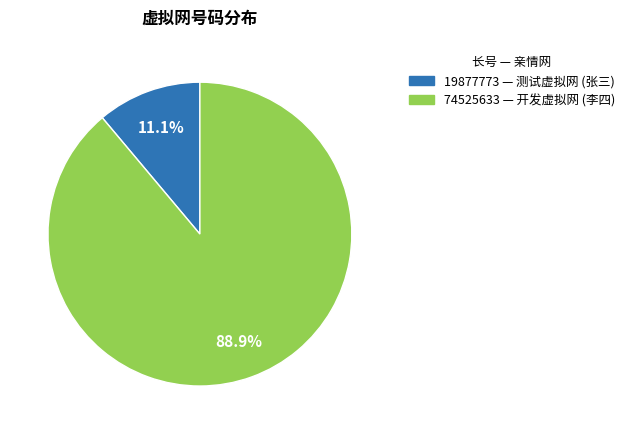

Is it true that 74525633 is 99% of the pie?

False